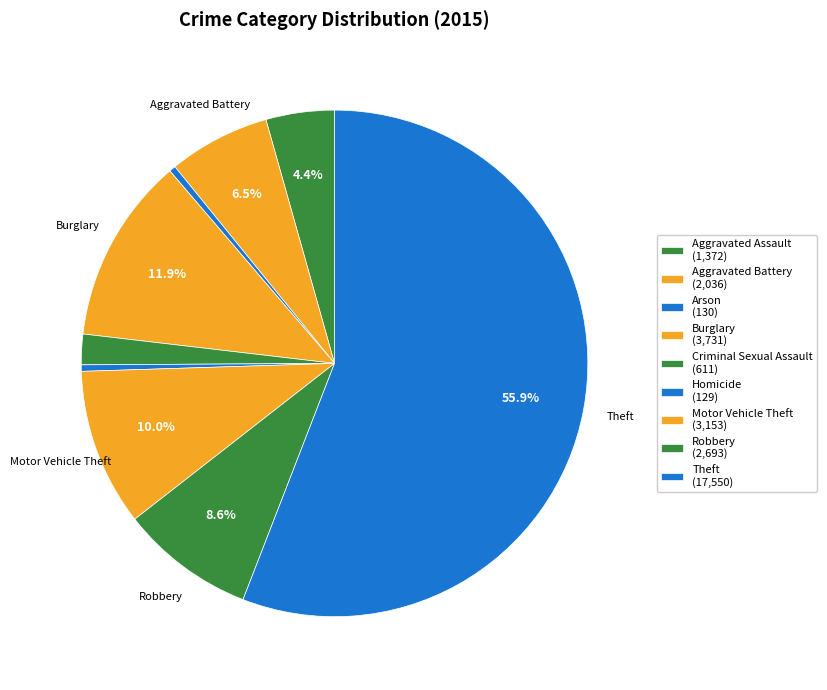

How many slices are in this pie chart?

9